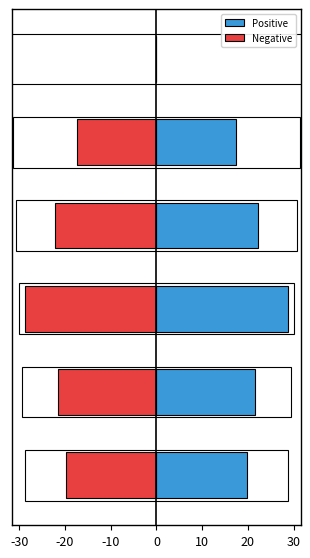

Which series has the largest total across all categories?

Positive